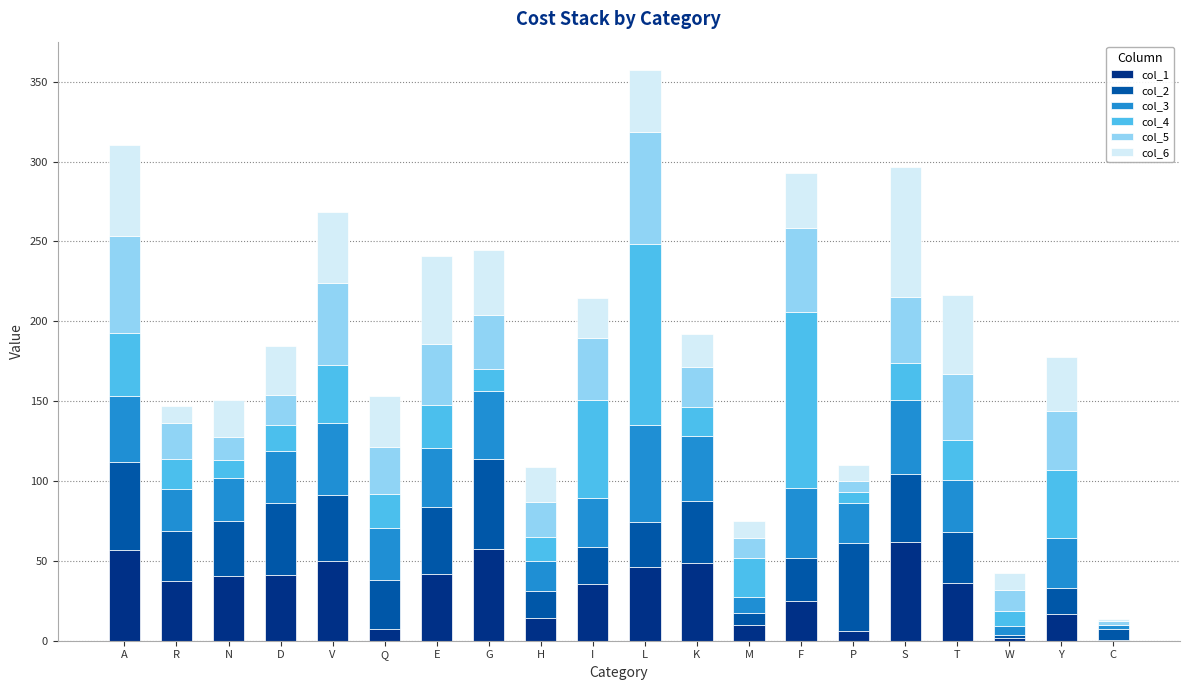

At which category is the sum across all series the highest?

L